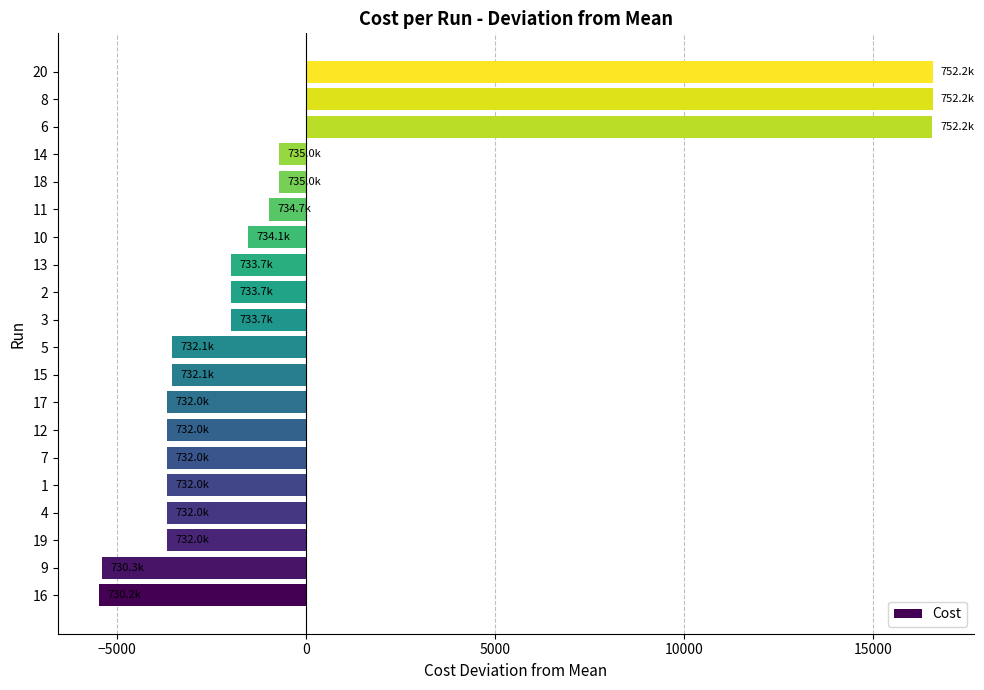

What is the minimum value shown in the chart?

-5458.0